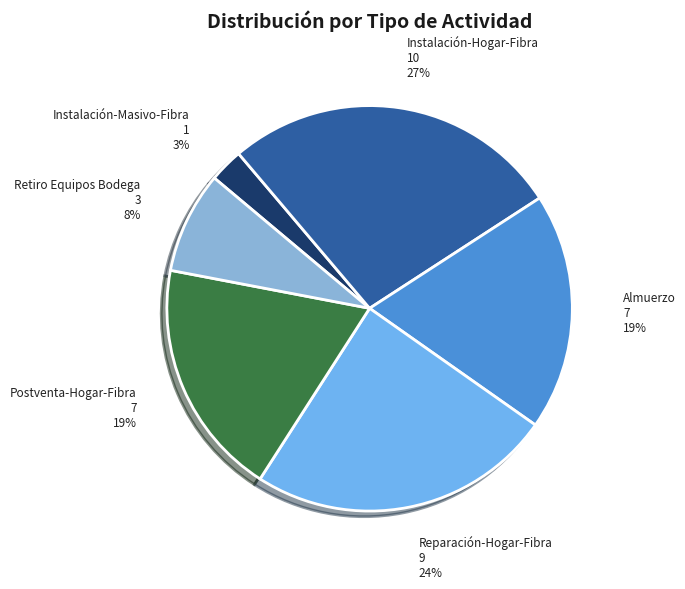

Which category has the smallest portion of the pie?

Instalación-Masivo-Fibra